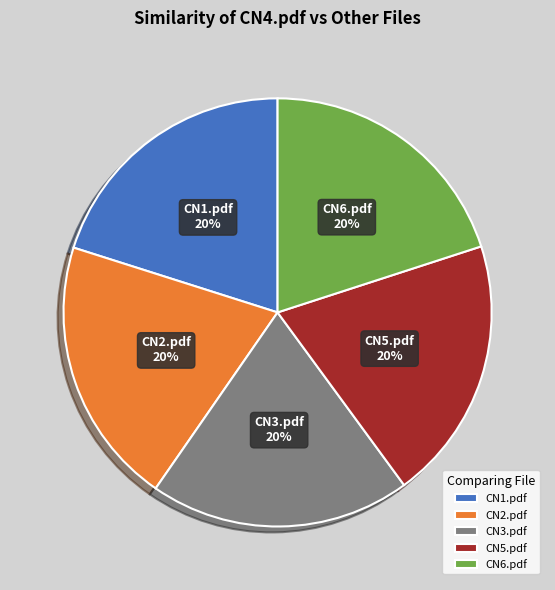

Is there a majority slice in this chart?

No